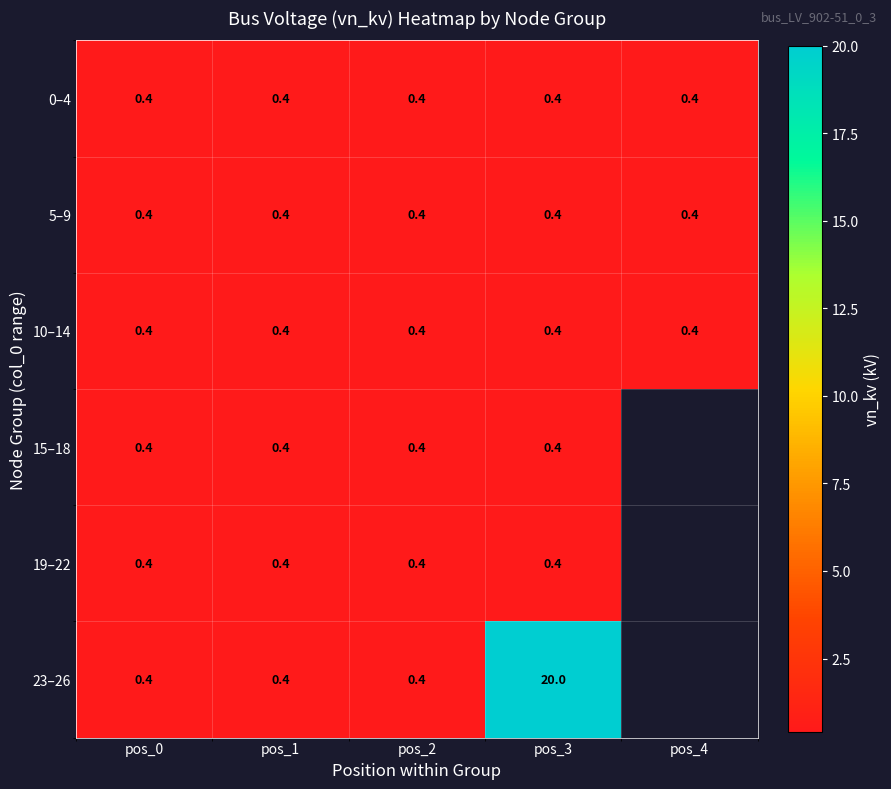

Is the value of 5–9 at pos_1 greater than the value of 23–26 at pos_3?

No